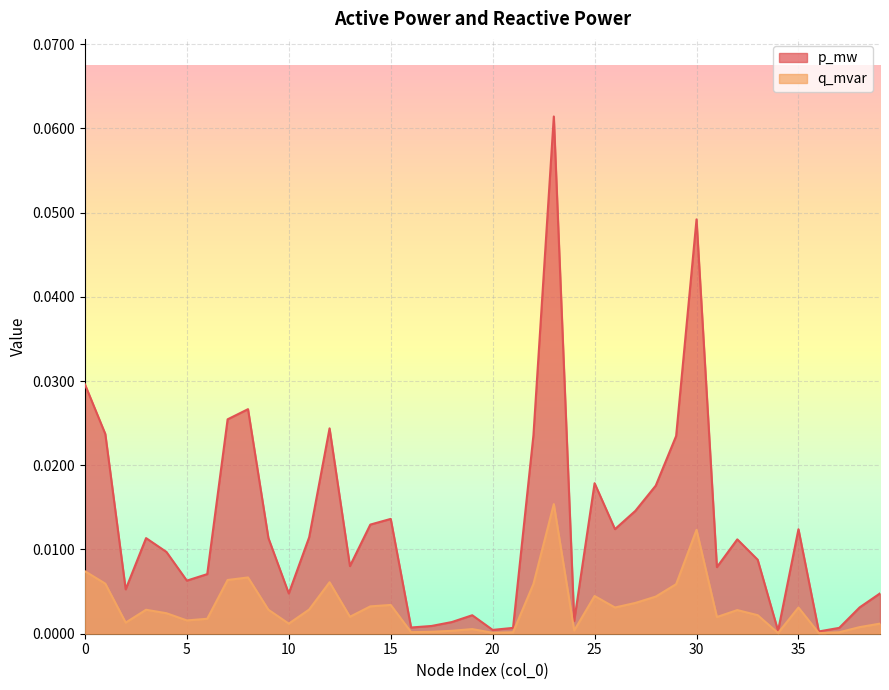

List the series in order of their peak value, lowest first.

q_mvar, p_mw